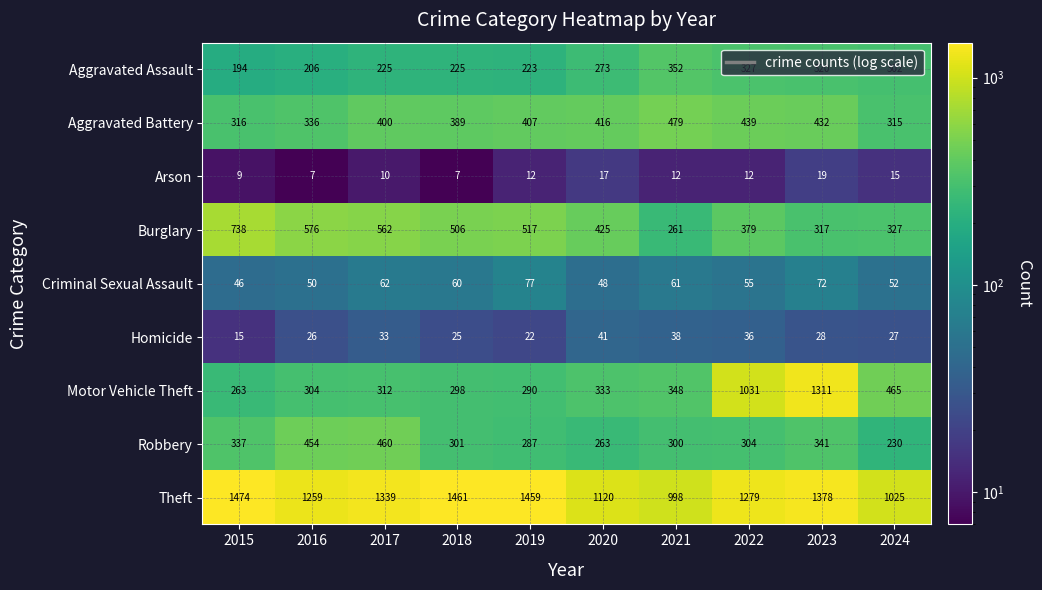

Rank the series at 2020 from lowest to highest value.

Arson, Homicide, Criminal Sexual Assault, Robbery, Aggravated Assault, Motor Vehicle Theft, Aggravated Battery, Burglary, Theft